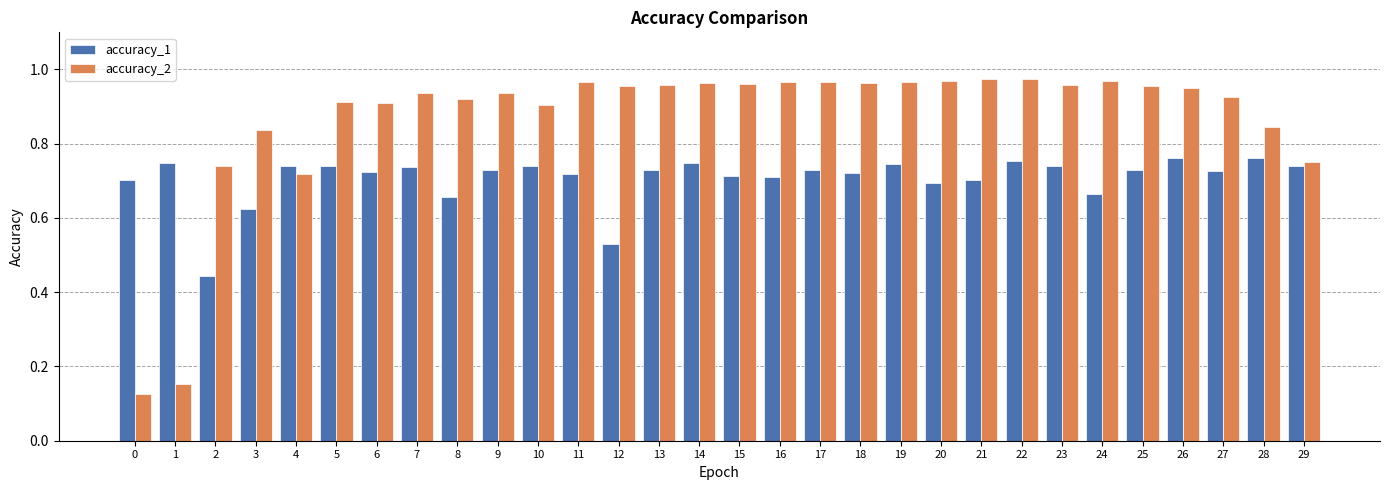

Which series has the largest range (max minus min)?

accuracy_2